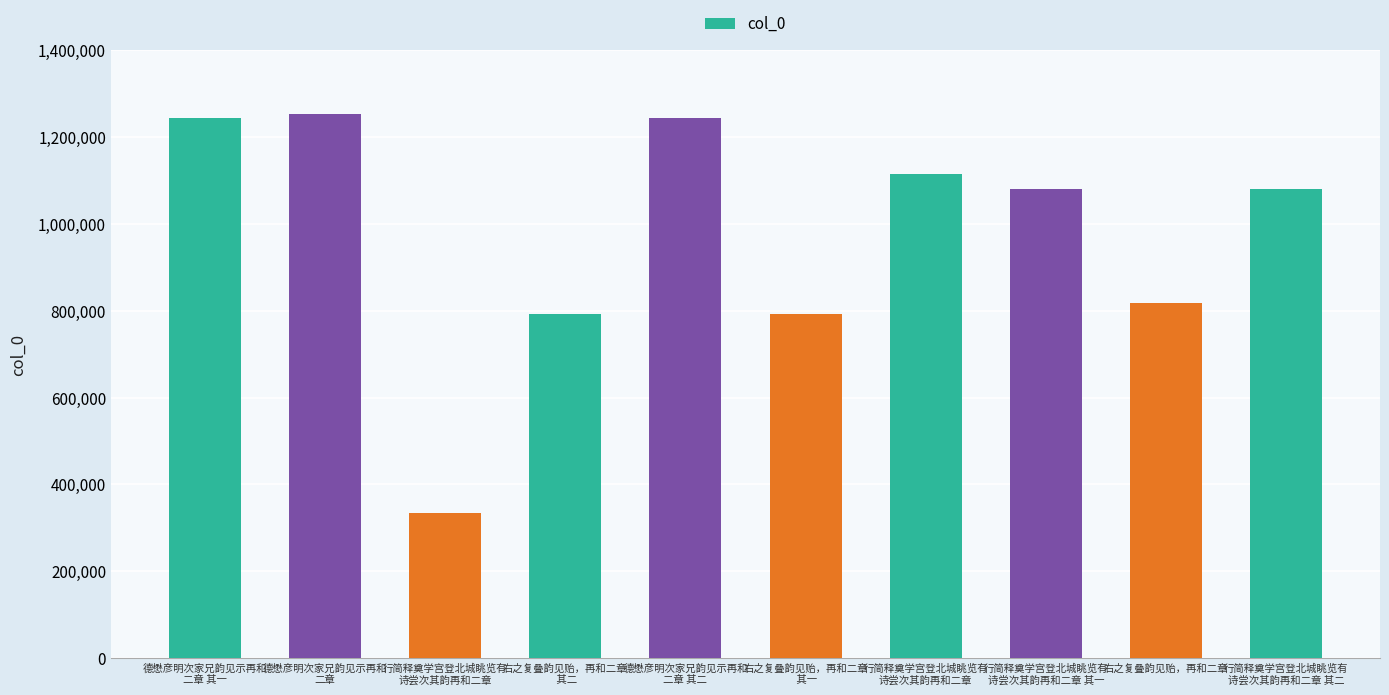

At which label is the value closest to 793828?

右之复叠韵见贻，再和二章
 其二